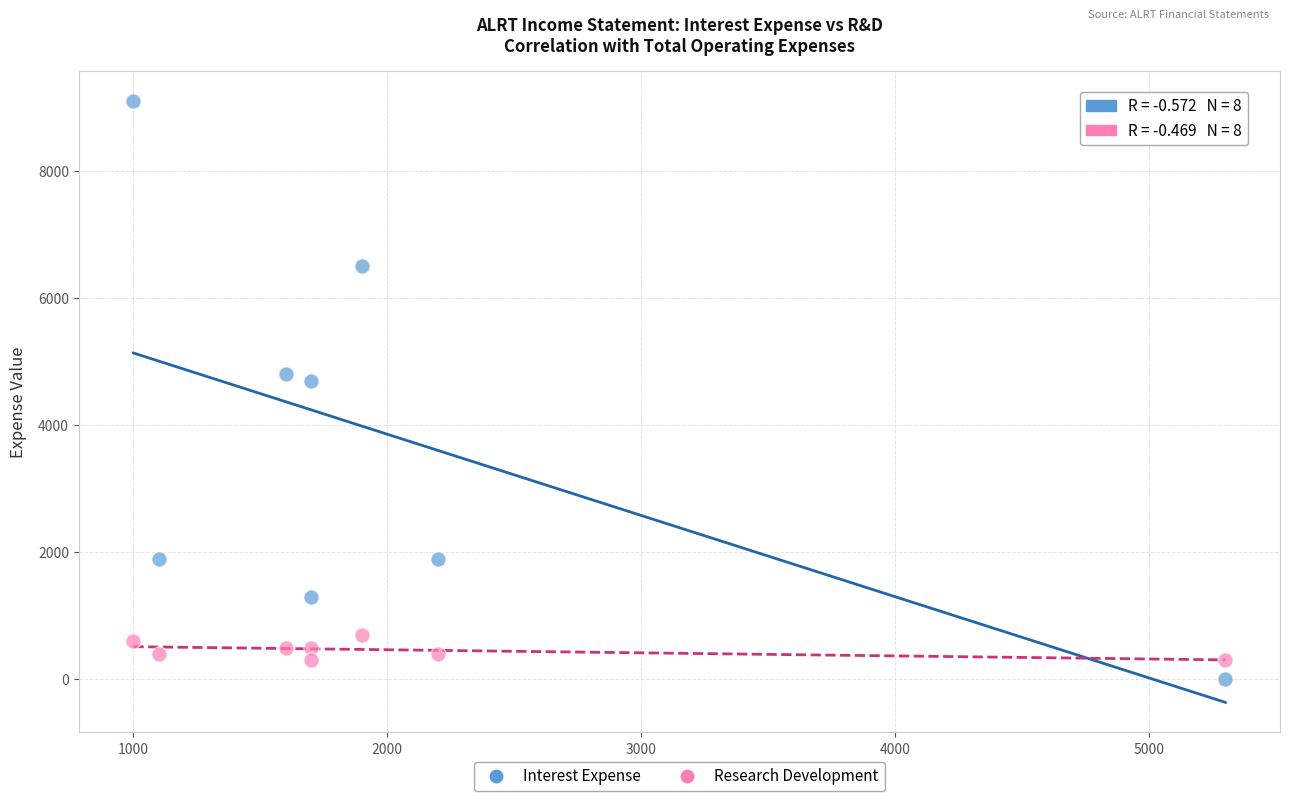

What is the X range (max minus min) for the scatter plot?

4300